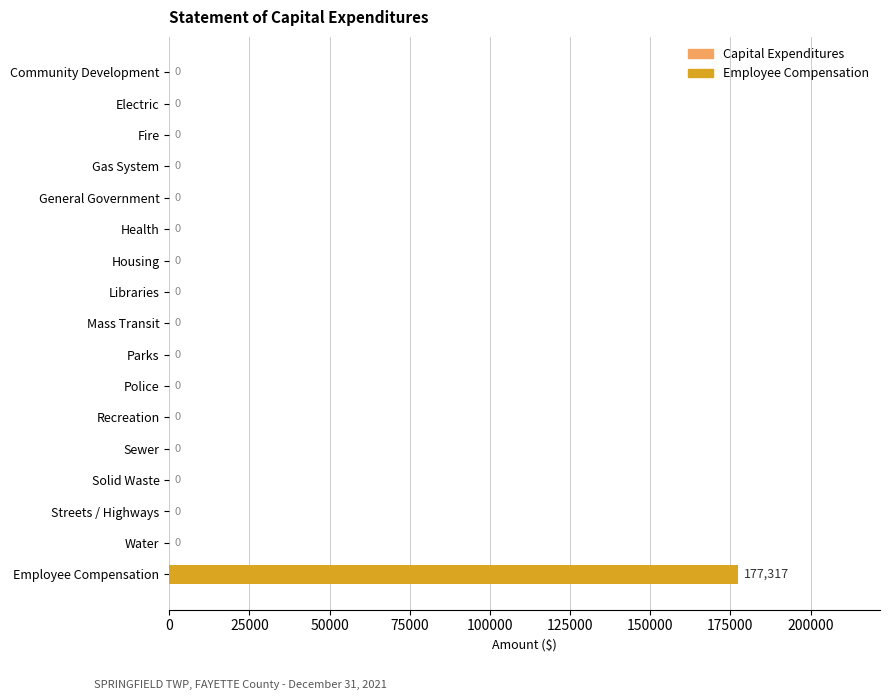

Between Employee Compensation and Community Development, which is larger?

Employee Compensation